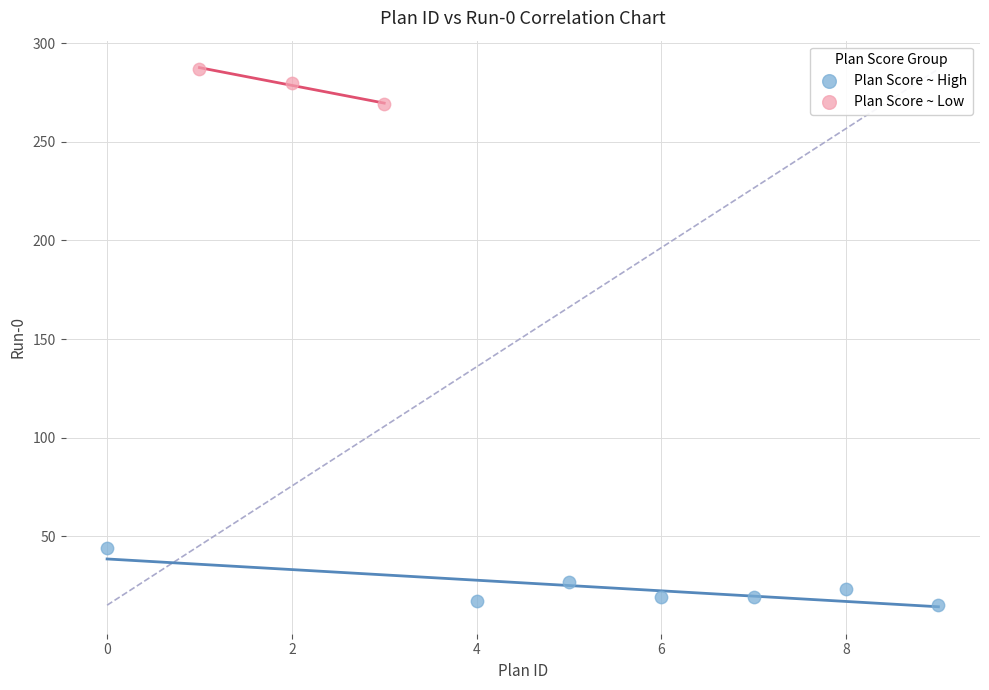

Which series has the largest Y range (max minus min)?

Plan Score ~ High